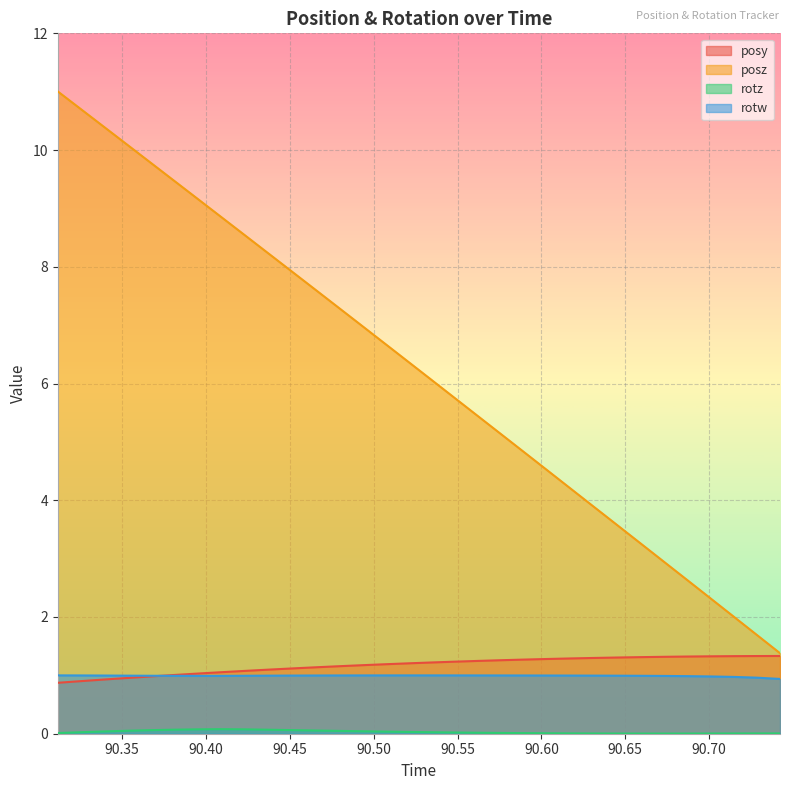

Which series changed the most between 90.56152 and 90.61731?

posz